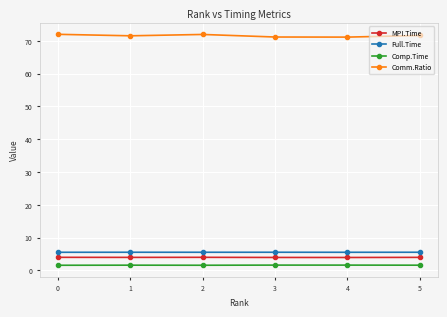

The value of Full.Time at 3 is 8.6. True or false?

False